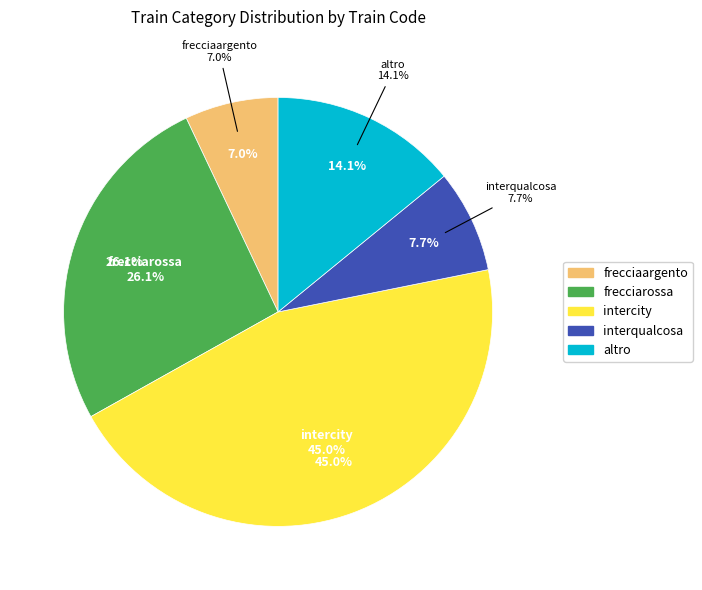

Is there a majority slice in this chart?

No